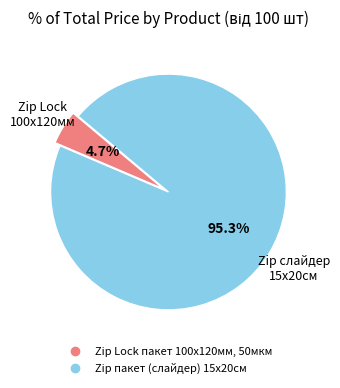

How many segments does this pie chart have?

2